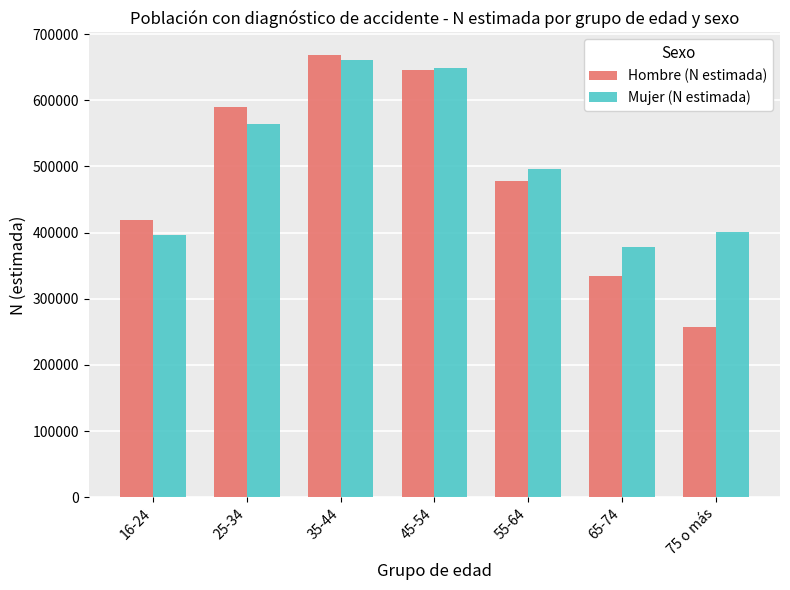

What is the maximum value for Hombre (N estimada)?

669097